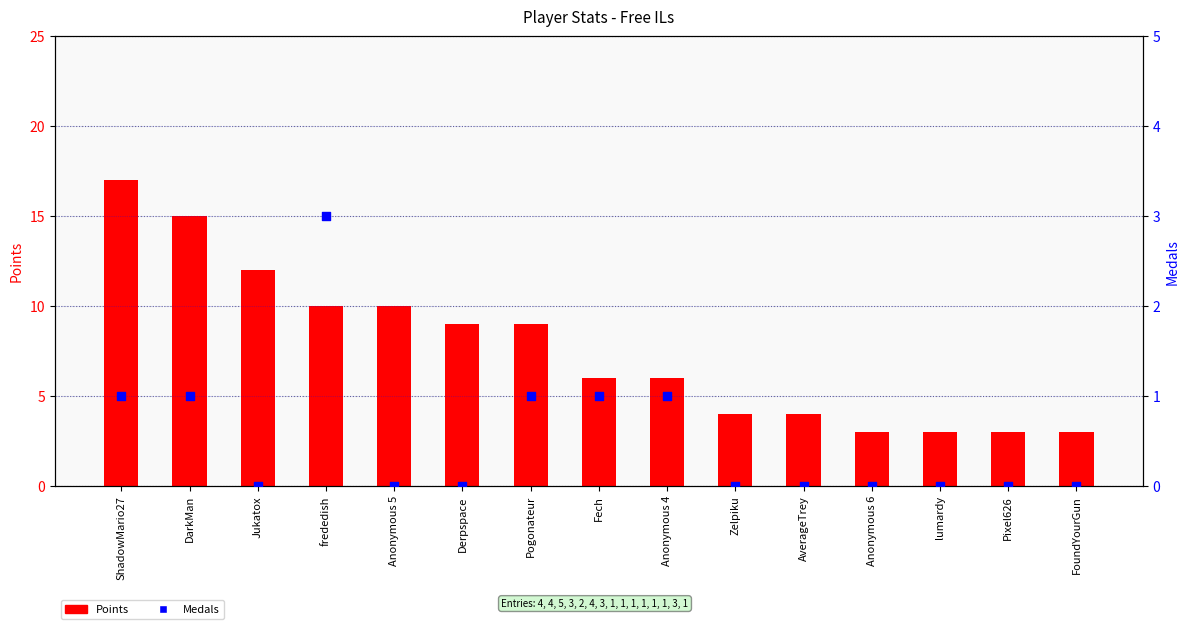

Is the value of Medals at Zelpiku greater than the value of Points at Anonymous 6?

No